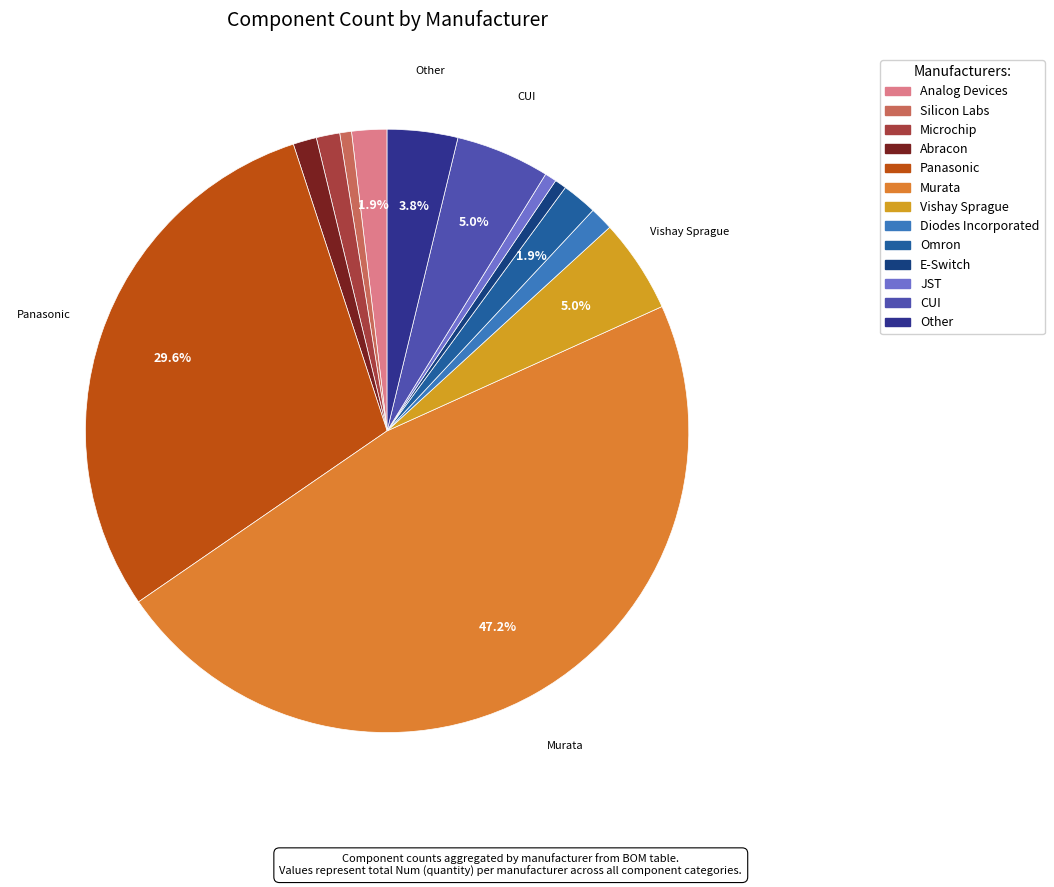

Is there any slice that represents more than half of the pie?

No